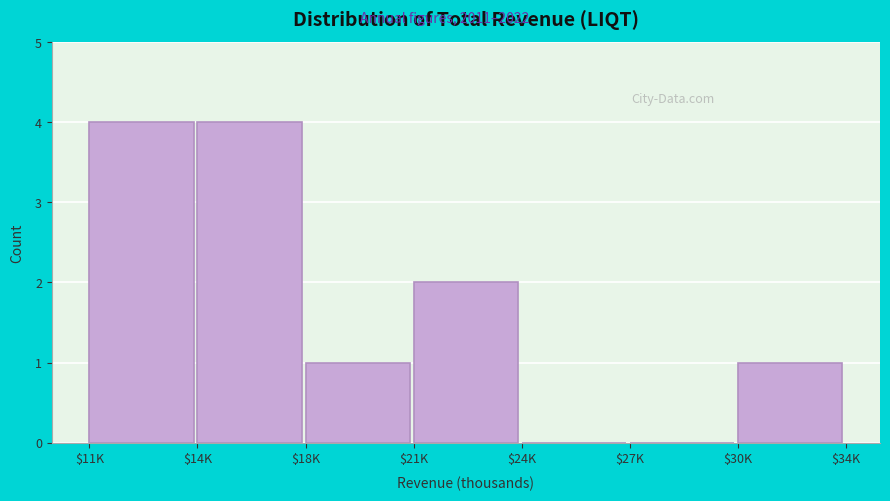

What is the greatest value displayed?

4